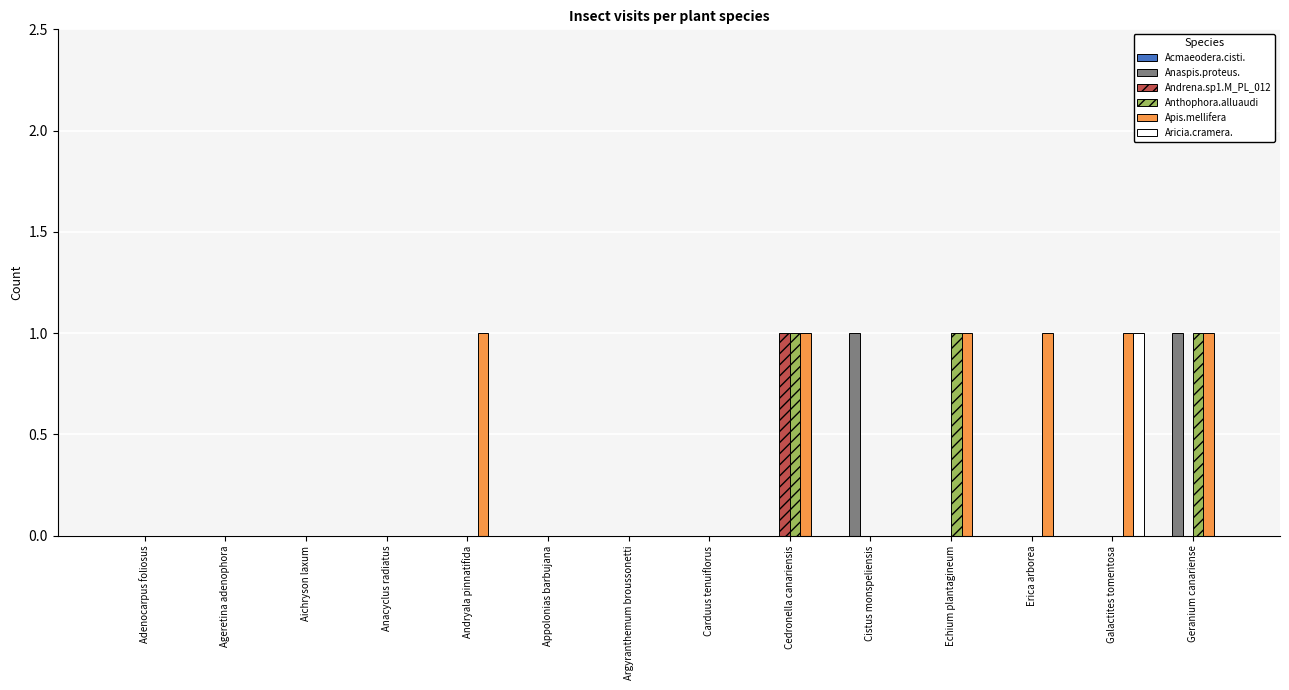

Between Appolonias barbujana and Cistus monspeliensis, which series saw the biggest shift?

Anaspis.proteus.